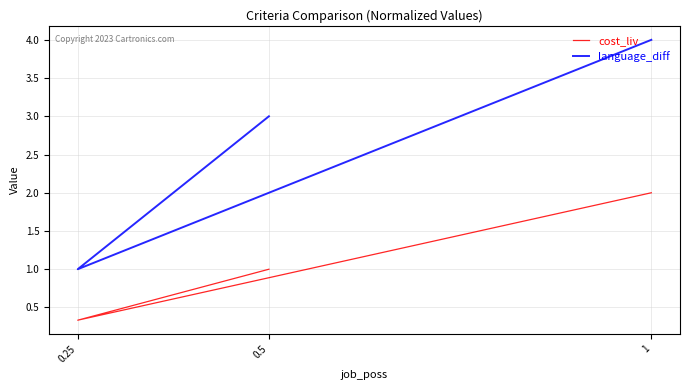

Count the language_diff values in the range 1 to 4.

3